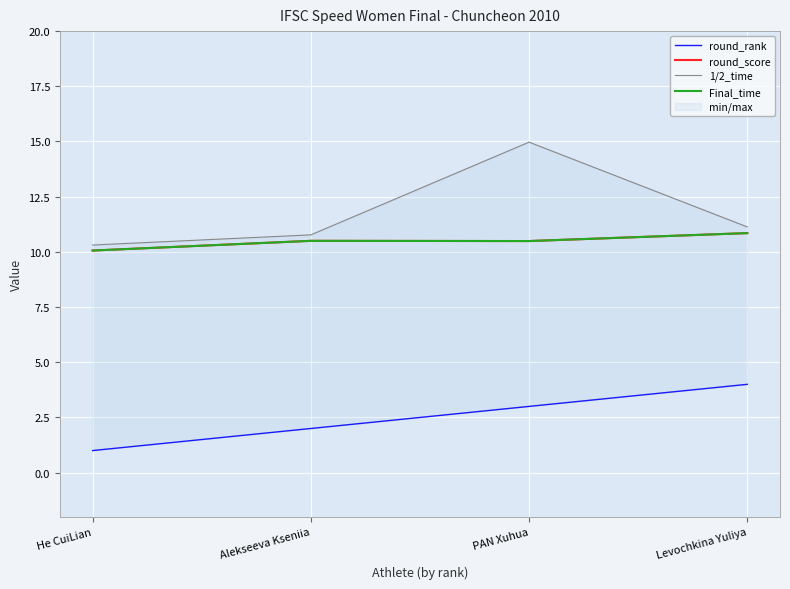

Reading left to right, transcribe all the data shown in this chart.

round_rank: 1.0	2.0	3.0	4.0
round_score: 10.1	10.5	10.5	10.8
1/2_time: 10.3	10.8	15.0	11.1
Final_time: 10.1	10.5	10.5	10.8